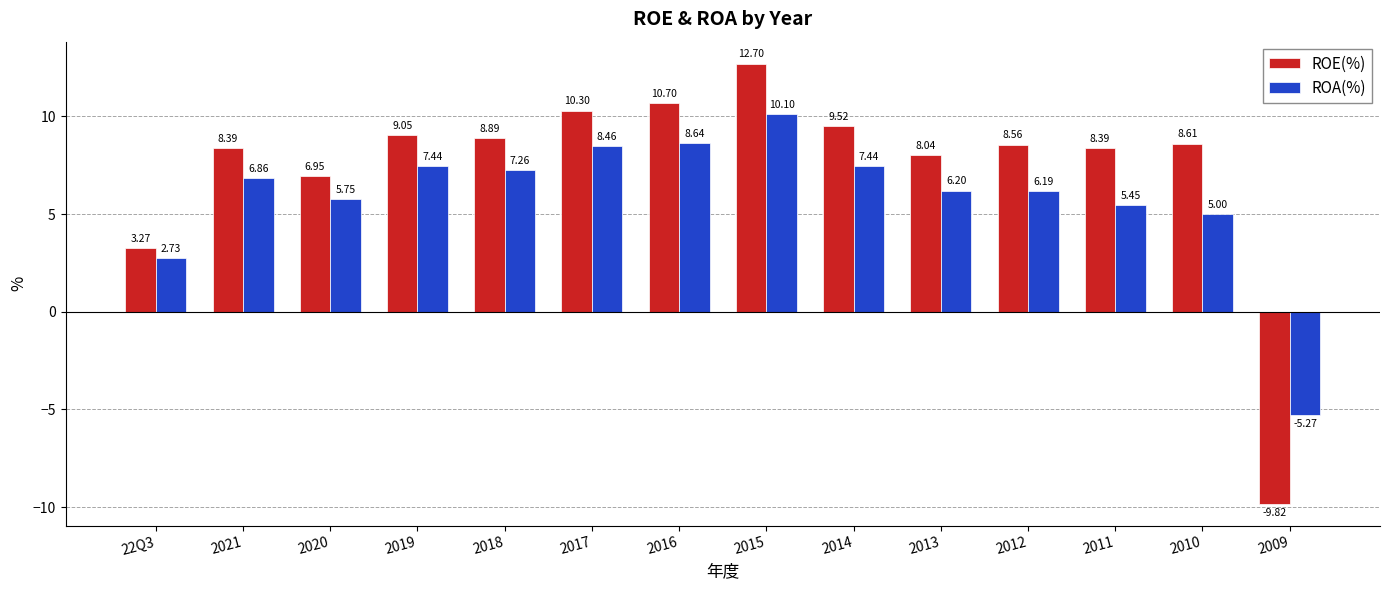

What is the difference between the ROA(%) values at 2016 and 22Q3?

5.9